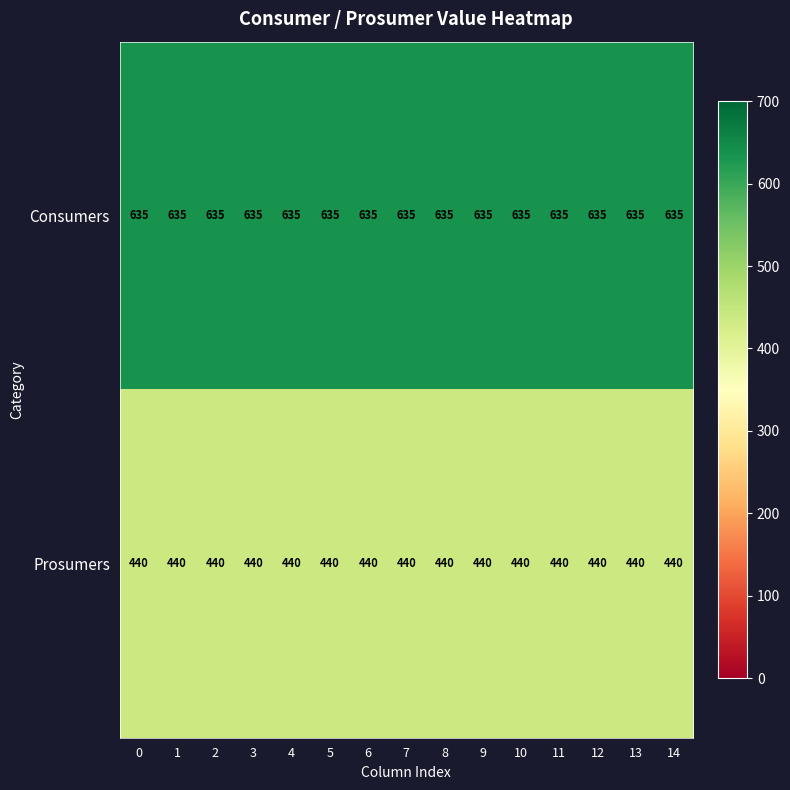

True or false: Consumers has a value of 878 at 5.

False